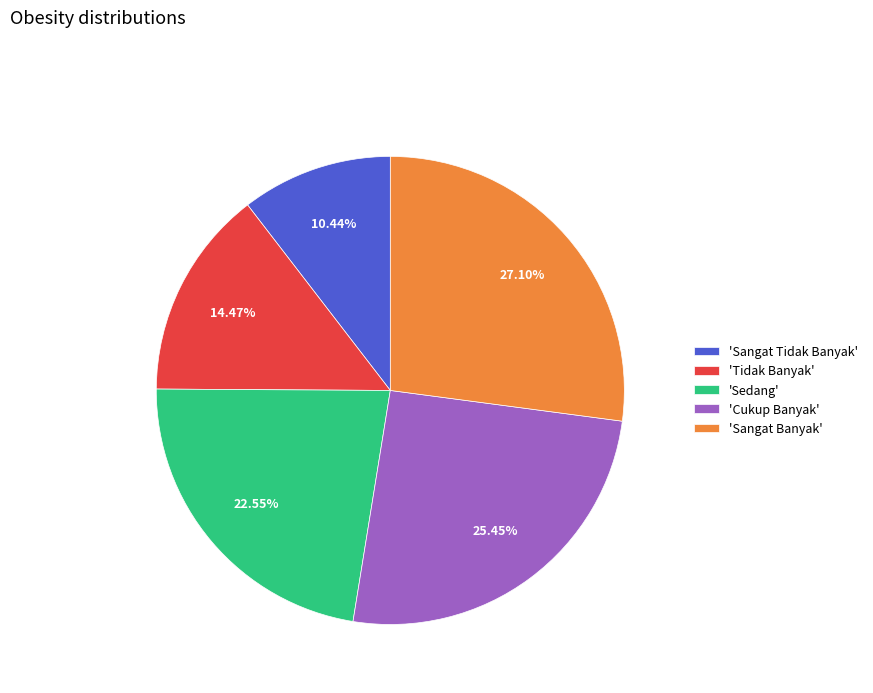

Count the number of slices in the pie.

5